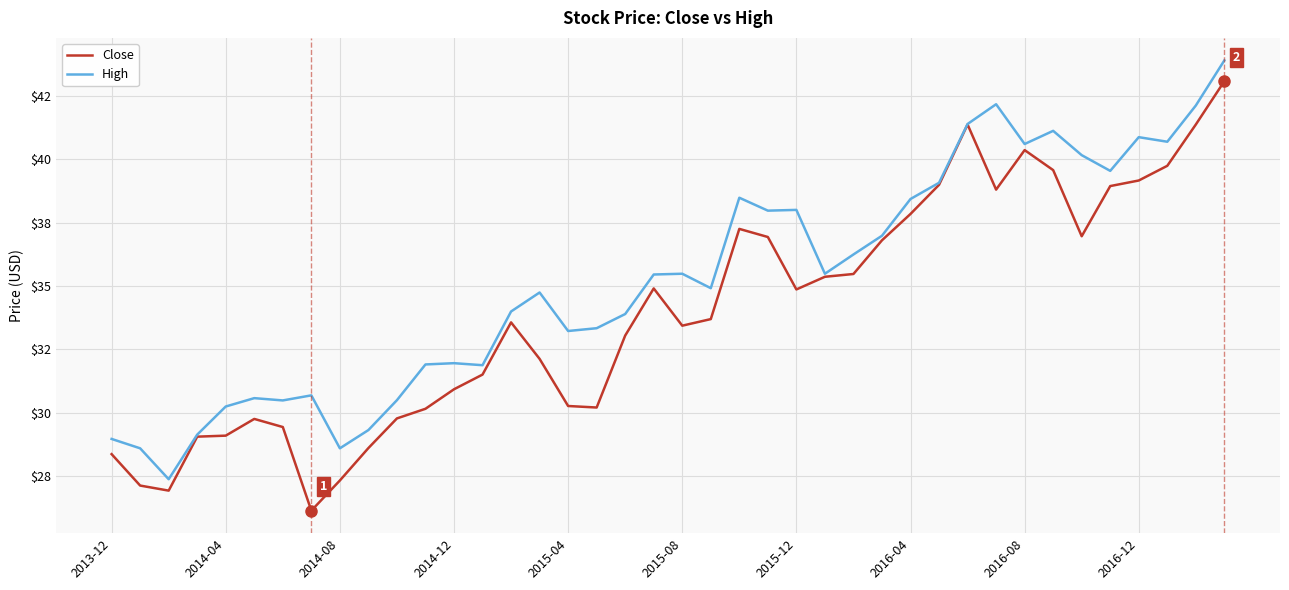

What are all the series names shown in the legend?

Close, High